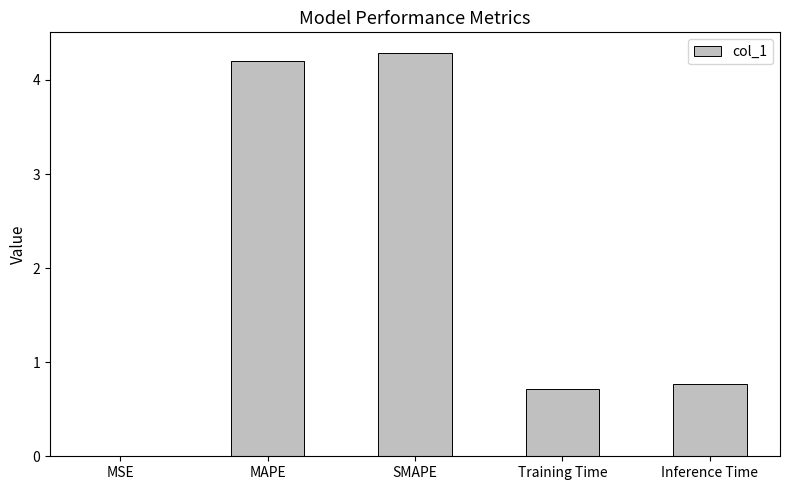

What value does the data have at Inference Time?

0.8